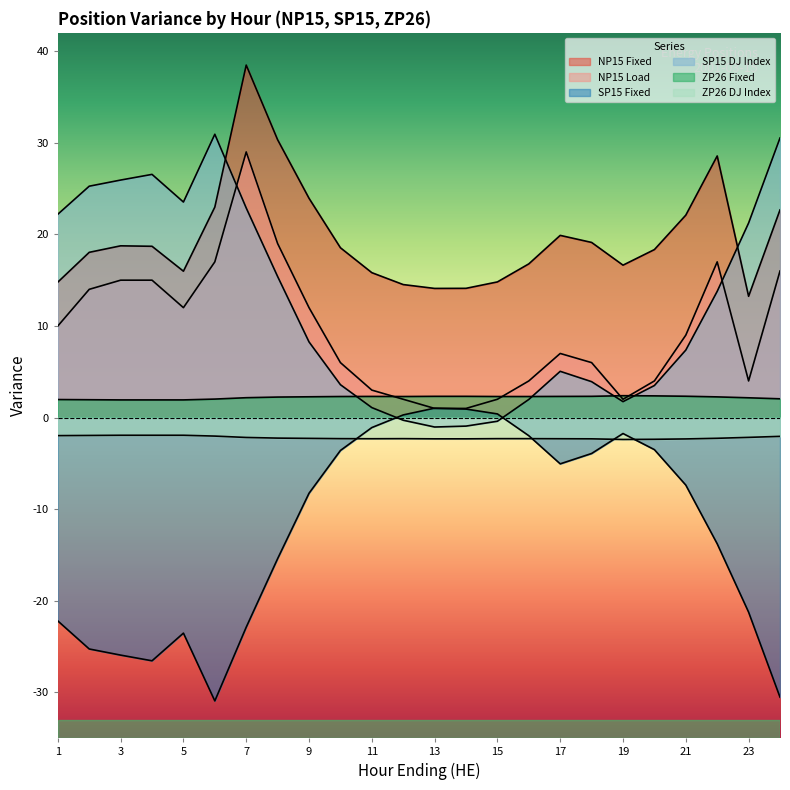

Reading left to right, extract all data points from this chart.

NP15 Fixed: 14.8	18.0	18.8	18.7	16.0	23.0	38.5	30.3	23.9	18.5	15.8	14.5	14.1	14.1	14.8	16.8	19.9	19.1	16.6	18.3	22.1	28.6	13.2	22.7
NP15 Load: 10.0	14.0	15.0	15.0	12.0	17.0	29.0	19.0	12.0	6.0	3.0	2.0	1.0	1.0	2.0	4.0	7.0	6.0	2.0	4.0	9.0	17.0	4.0	16.0
SP15 Fixed: -22.2	-25.3	-25.9	-26.6	-23.5	-30.9	-22.9	-15.4	-8.3	-3.6	-1.1	0.3	1.0	0.9	0.4	-2.0	-5.1	-3.9	-1.7	-3.5	-7.4	-13.8	-21.2	-30.5
SP15 DJ Index: 22.2	25.3	25.9	26.6	23.5	30.9	22.9	15.4	8.3	3.6	1.1	-0.3	-1.0	-0.9	-0.4	2.0	5.1	3.9	1.7	3.5	7.4	13.8	21.2	30.5
ZP26 Fixed: 2.0	1.9	1.9	1.9	1.9	2.0	2.2	2.2	2.3	2.3	2.3	2.3	2.3	2.3	2.3	2.3	2.3	2.3	2.4	2.4	2.3	2.3	2.2	2.0
ZP26 DJ Index: -2.0	-1.9	-1.9	-1.9	-1.9	-2.0	-2.2	-2.2	-2.3	-2.3	-2.3	-2.3	-2.3	-2.3	-2.3	-2.3	-2.3	-2.3	-2.4	-2.4	-2.3	-2.3	-2.2	-2.0